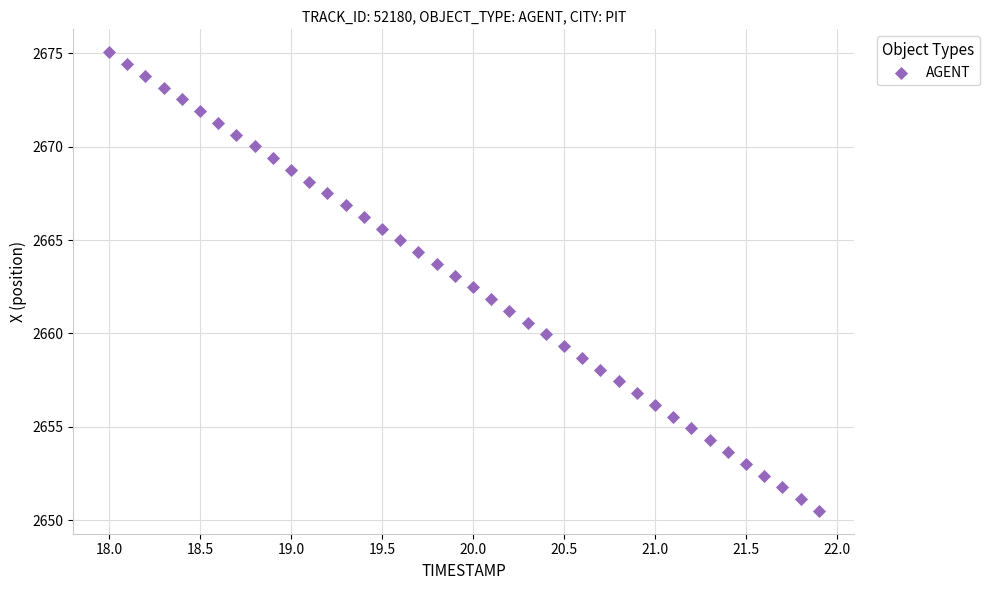

What is the range of Y values (max minus min)?

24.6